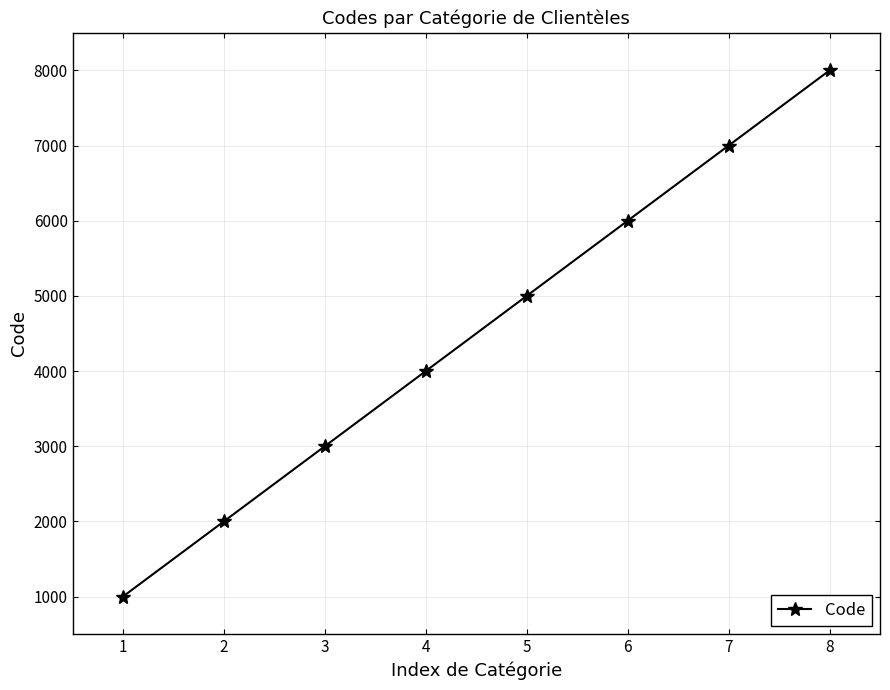

Rank the categories by value from highest to lowest.

8, 7, 6, 5, 4, 3, 2, 1